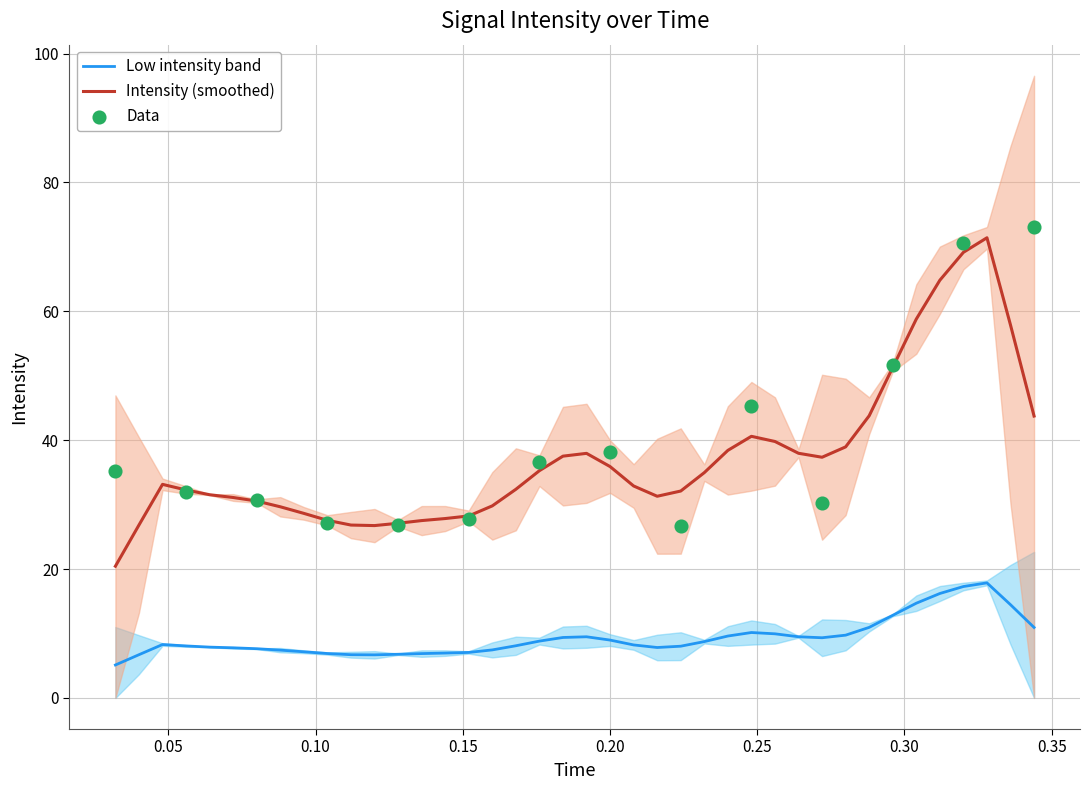

Approximately how many times larger is the value at 17 compared to 11?

1.1